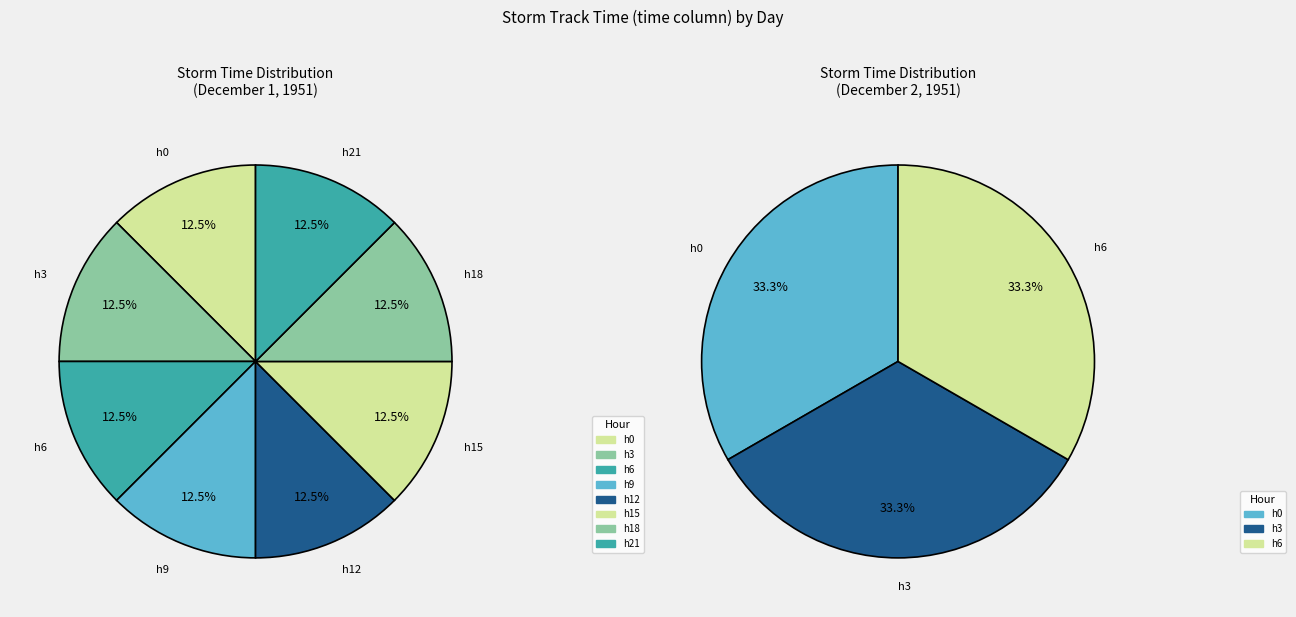

Does any single category account for the majority?

No